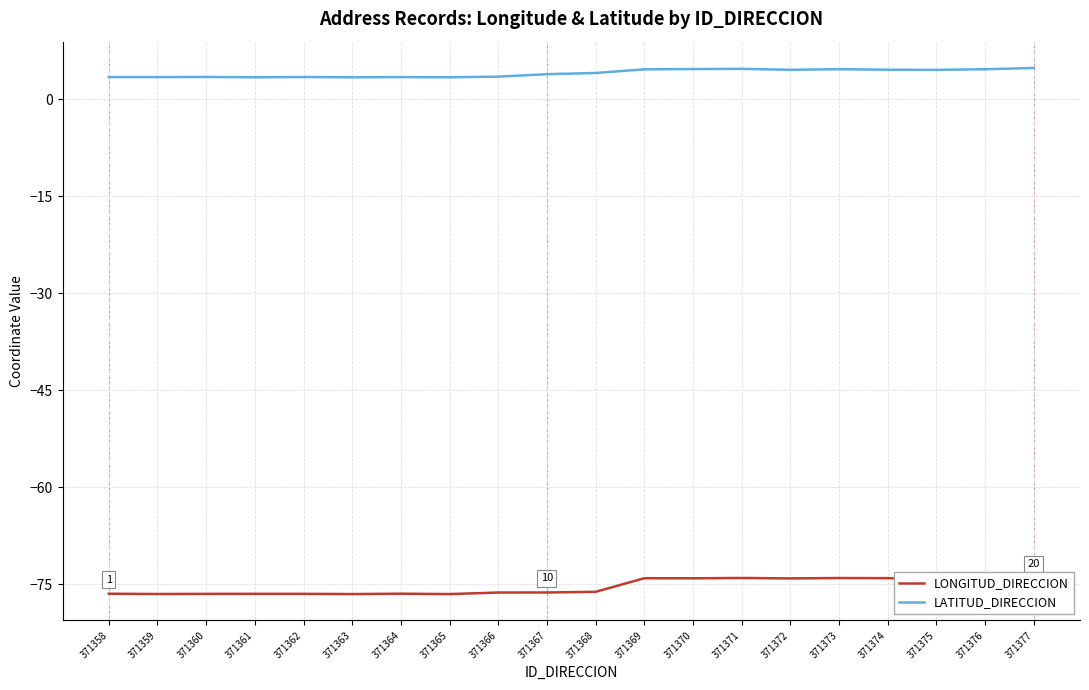

Rank the series at 371368 from highest to lowest value.

LATITUD_DIRECCION, LONGITUD_DIRECCION